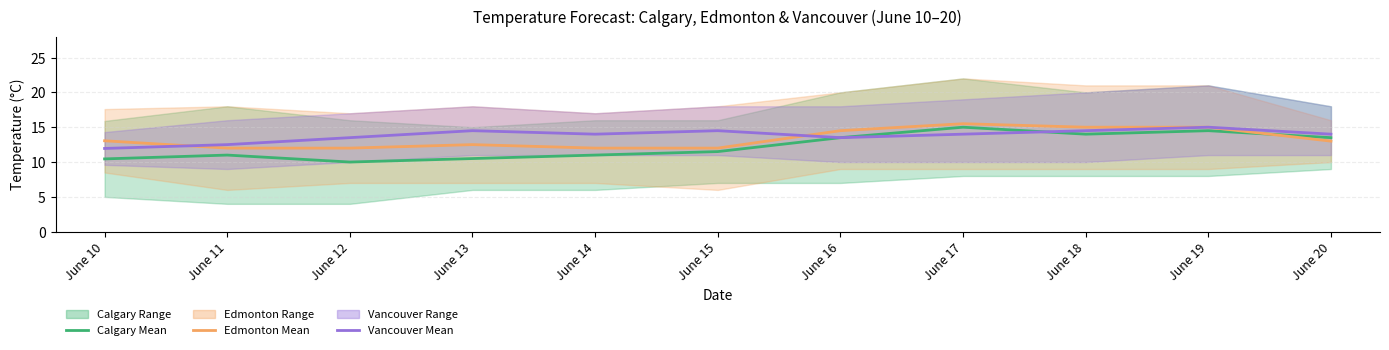

True or false: Edmonton Mean and Calgary Mean intersect in this chart.

True